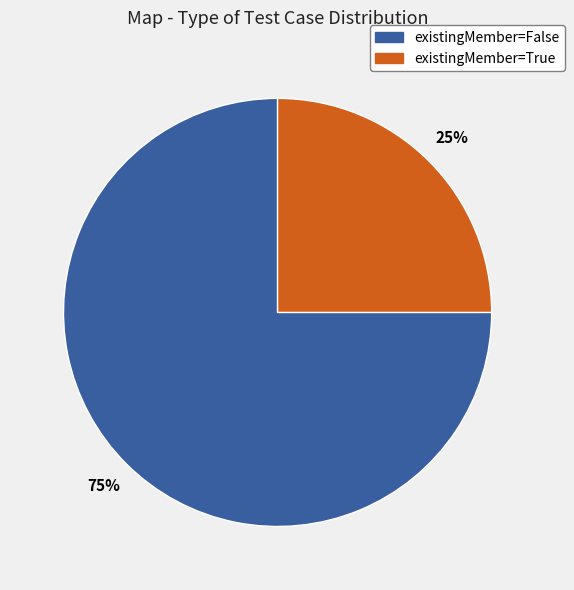

To the nearest percent, what is the average slice percentage?

50%